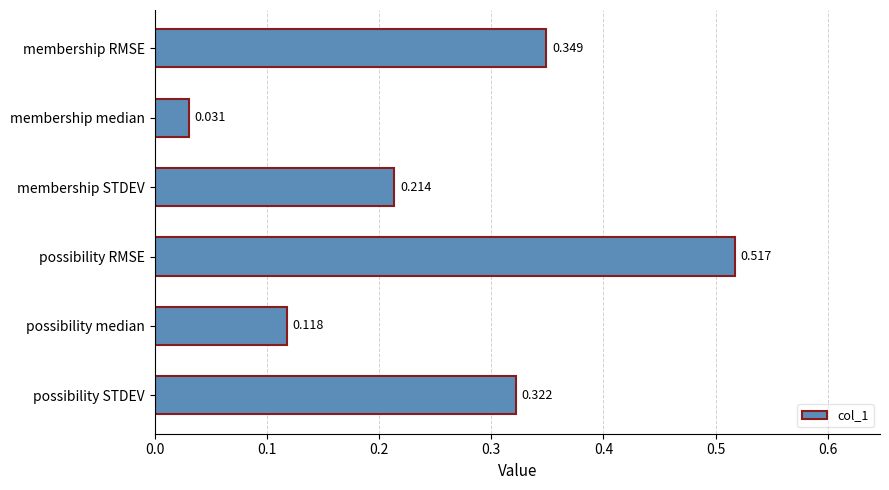

Between possibility median and membership STDEV, which is larger?

membership STDEV